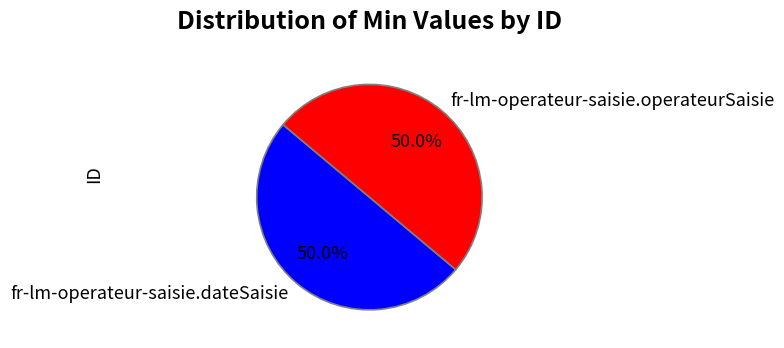

To the nearest percent, what percentage of the pie is fr-lm-operateur-saisie.operateurSaisie?

50%